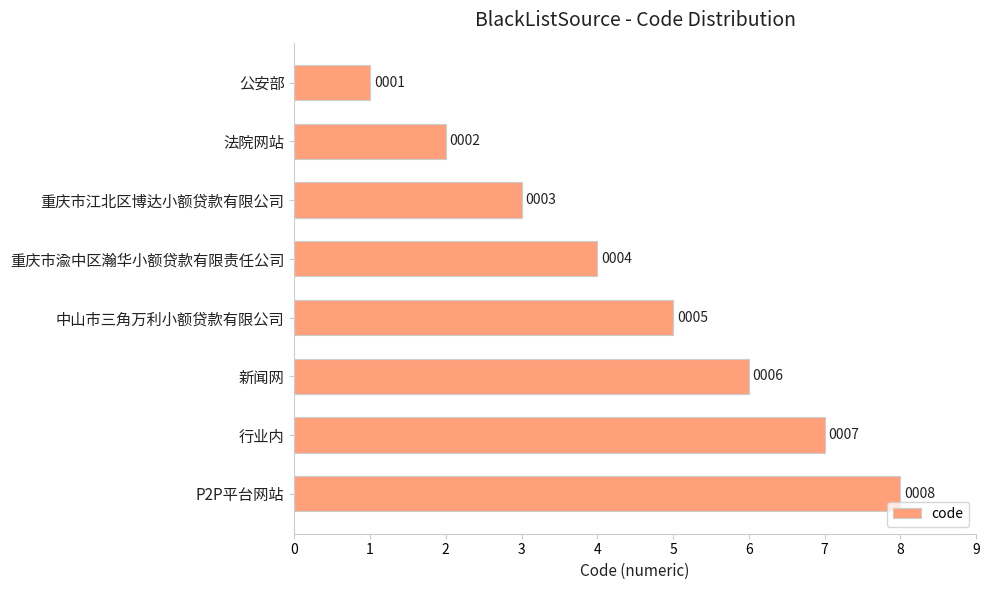

Read the value at P2P平台网站.

8